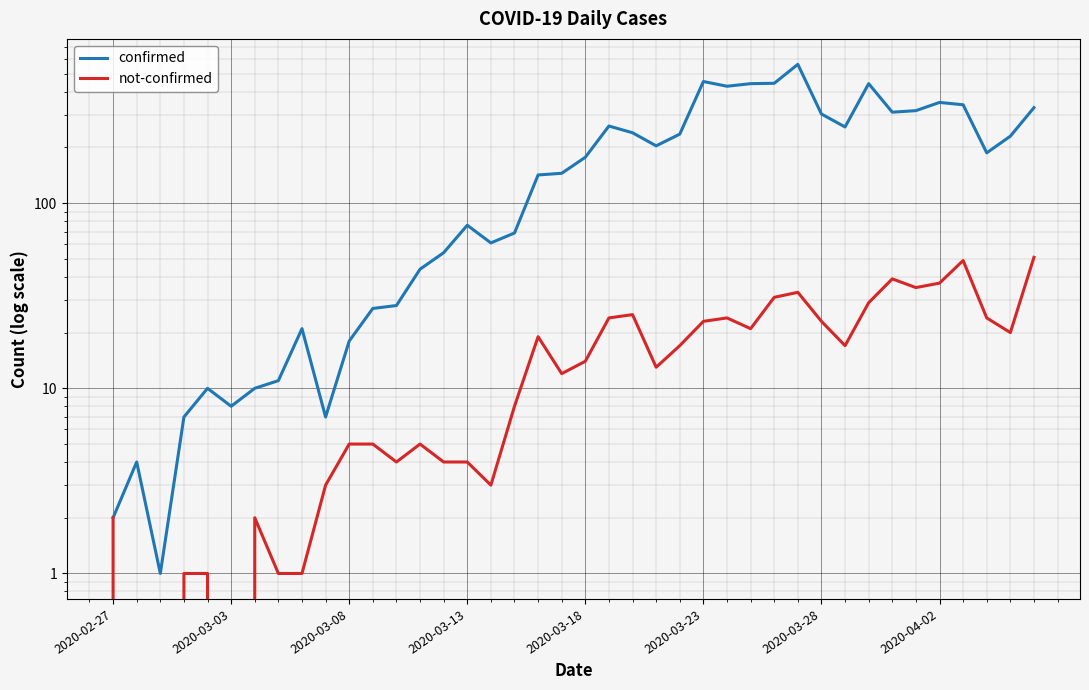

How many data points in confirmed are less than 177?

20